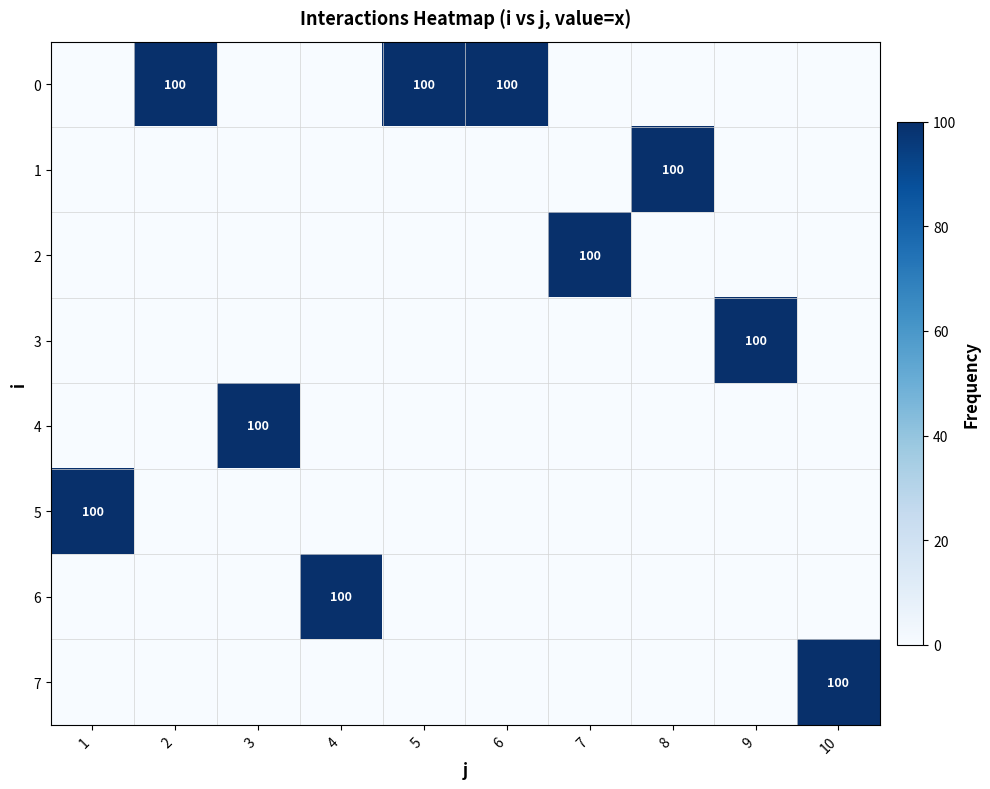

The value of 2 at 7 is 100. True or false?

True